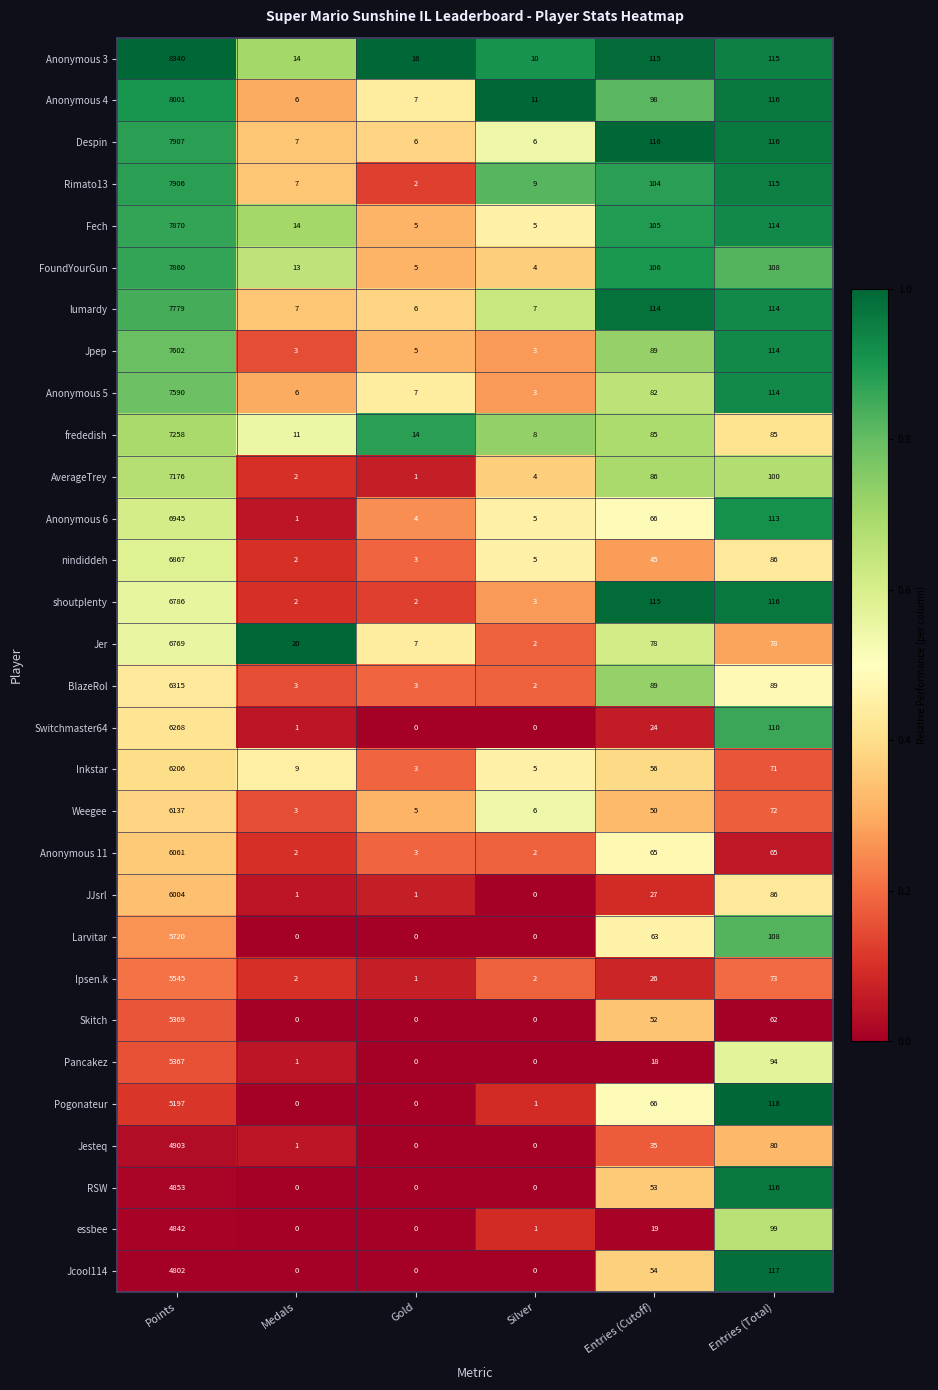

Which category has the lowest value in the Ipsen.k series?

Gold